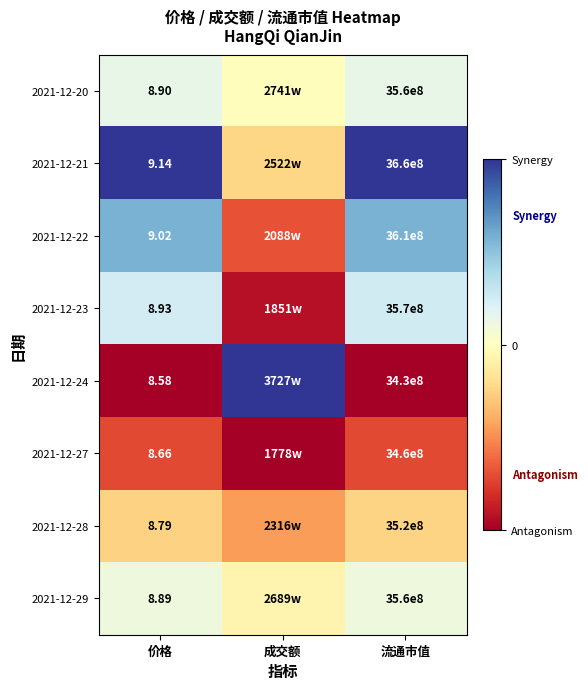

Which category has the lowest value in the 2021-12-29 series?

成交额